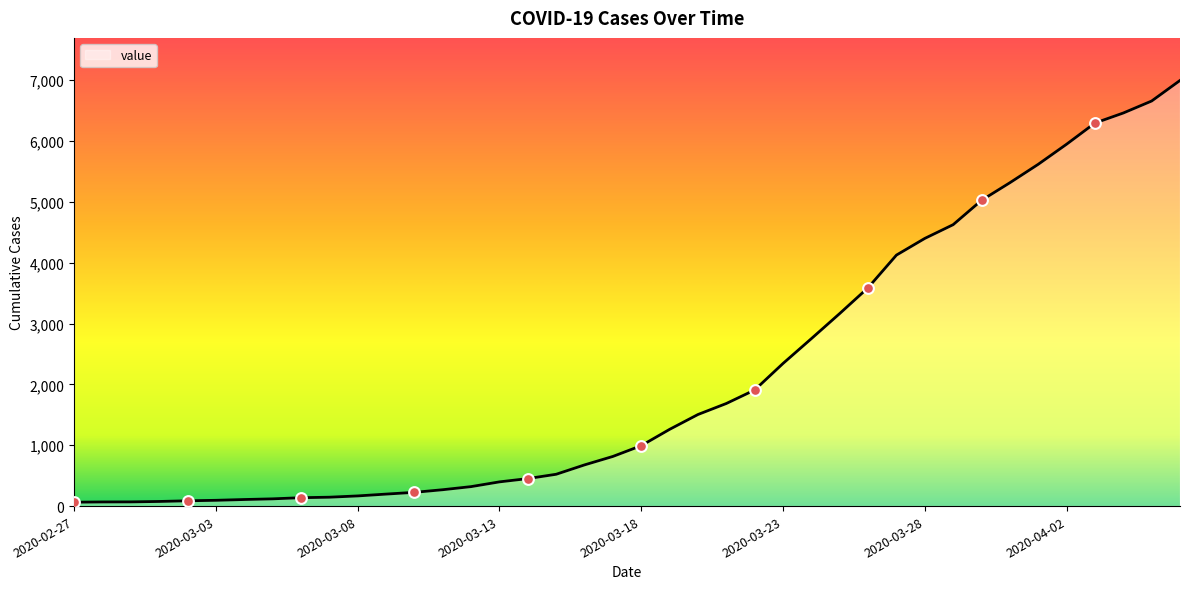

What is the maximum value shown in the chart?

6995